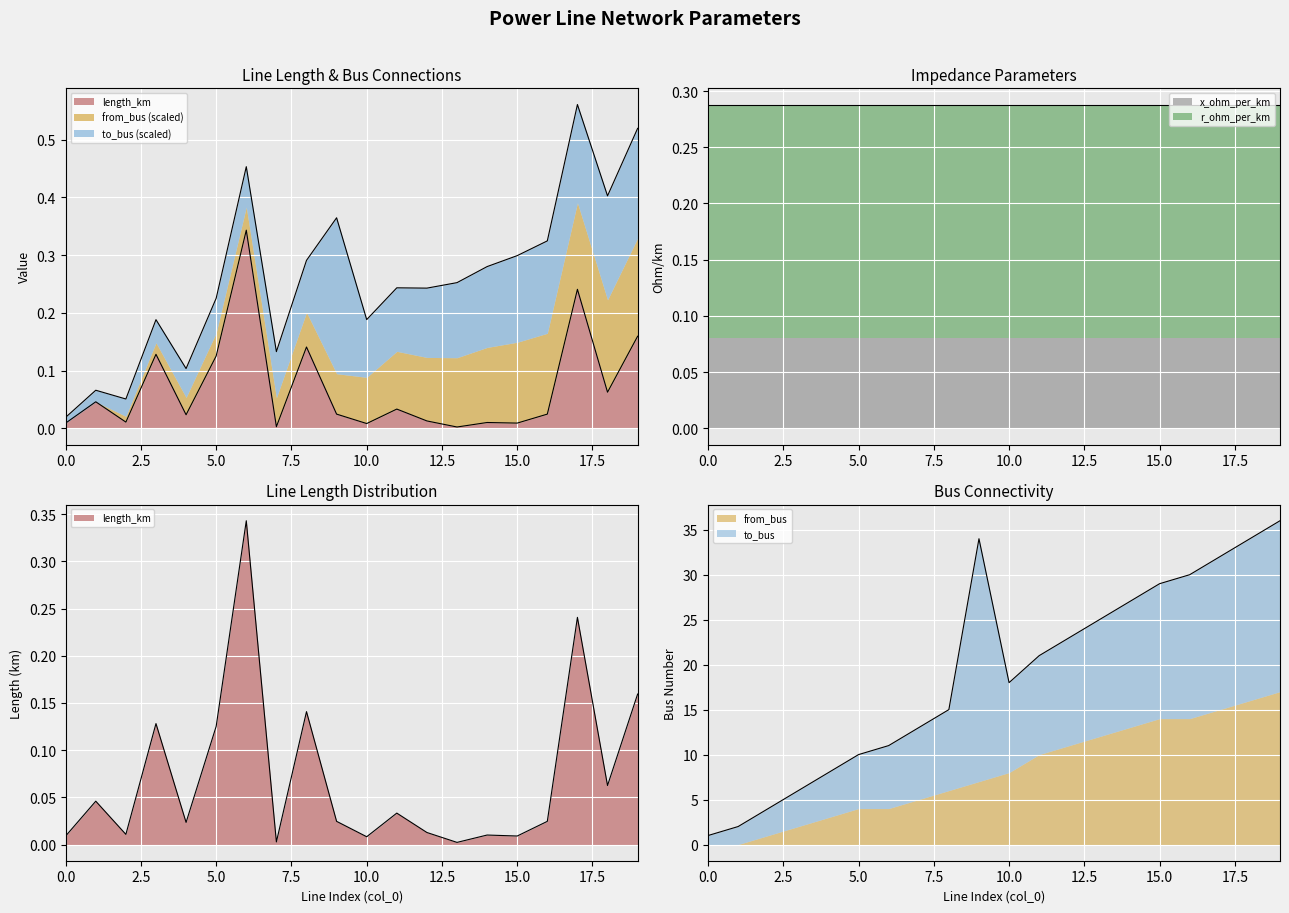

Reading left to right, transcribe all the data shown in this chart.

length_km: 0.0	0.0	0.0	0.1	0.0	0.1	0.3	0.0	0.1	0.0	0.0	0.0	0.0	0.0	0.0	0.0	0.0	0.2	0.1	0.2
r_ohm_per_km: 0.2	0.2	0.2	0.2	0.2	0.2	0.2	0.2	0.2	0.2	0.2	0.2	0.2	0.2	0.2	0.2	0.2	0.2	0.2	0.2
x_ohm_per_km: 0.1	0.1	0.1	0.1	0.1	0.1	0.1	0.1	0.1	0.1	0.1	0.1	0.1	0.1	0.1	0.1	0.1	0.1	0.1	0.1
from_bus: 0.0	0.0	1.0	2.0	3.0	4.0	4.0	5.0	6.0	7.0	8.0	10.0	11.0	12.0	13.0	14.0	14.0	15.0	16.0	17.0
to_bus: 1.0	2.0	3.0	4.0	5.0	6.0	7.0	8.0	9.0	27.0	10.0	11.0	12.0	13.0	14.0	15.0	16.0	17.0	18.0	19.0